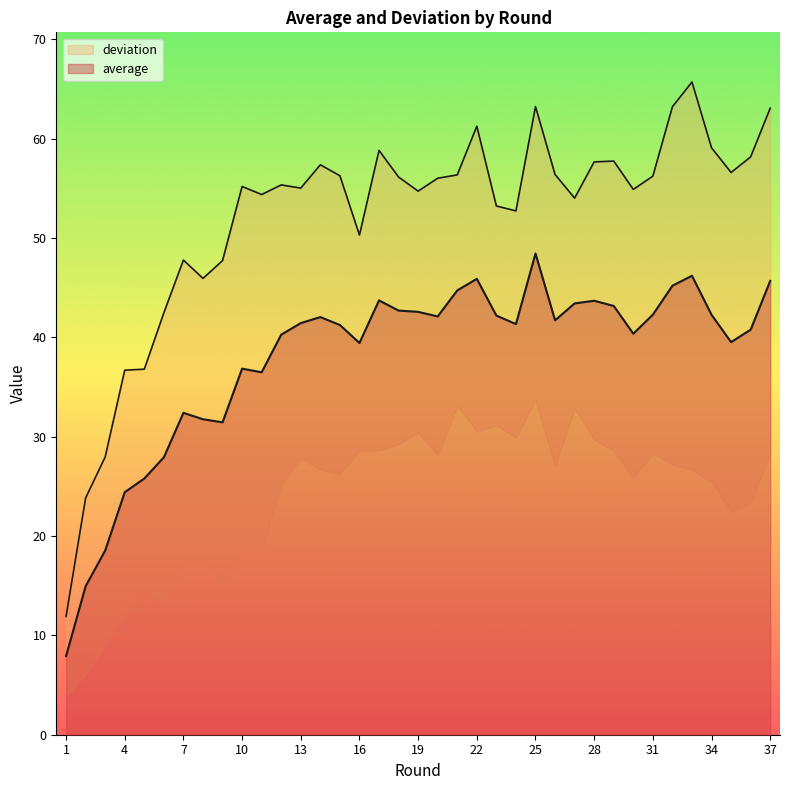

How many values are below 41?

16